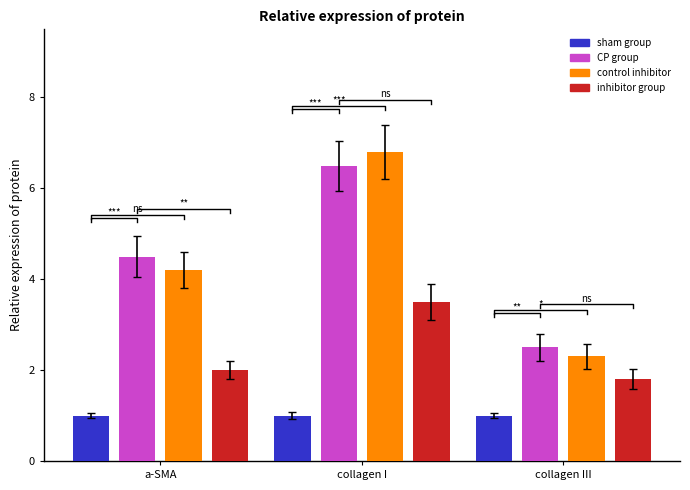

Which series has the largest total across all categories?

CP group